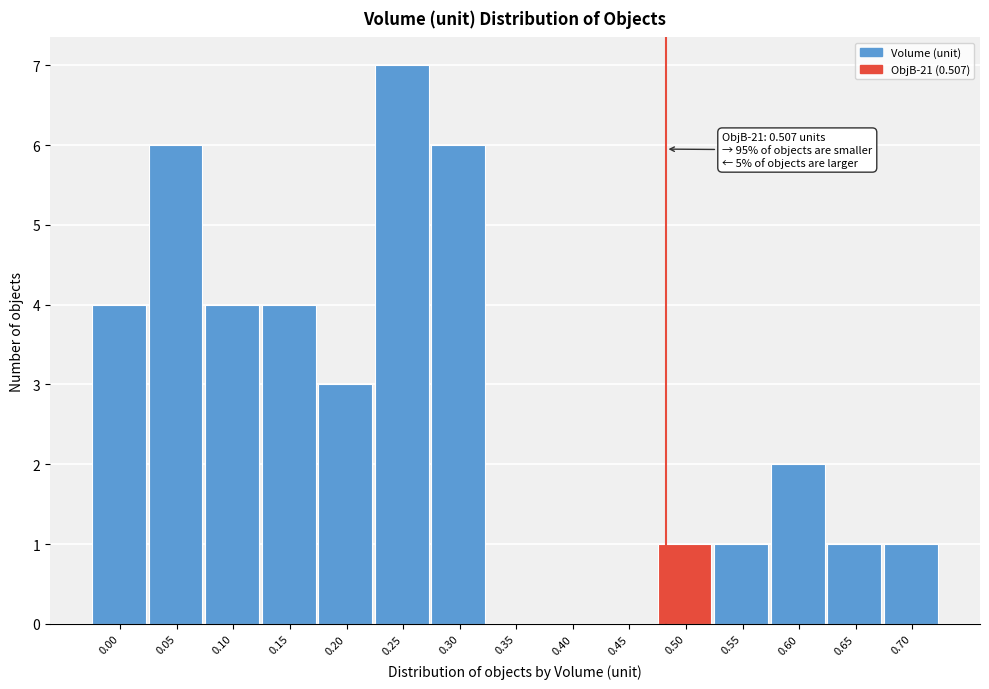

Reading right to left, extract all data points from this chart.

0.70=1	0.65=1	0.60=2	0.55=1	0.50=1	0.45=0	0.40=0	0.35=0	0.30=6	0.25=7	0.20=3	0.15=4	0.10=4	0.05=6	0.00=4